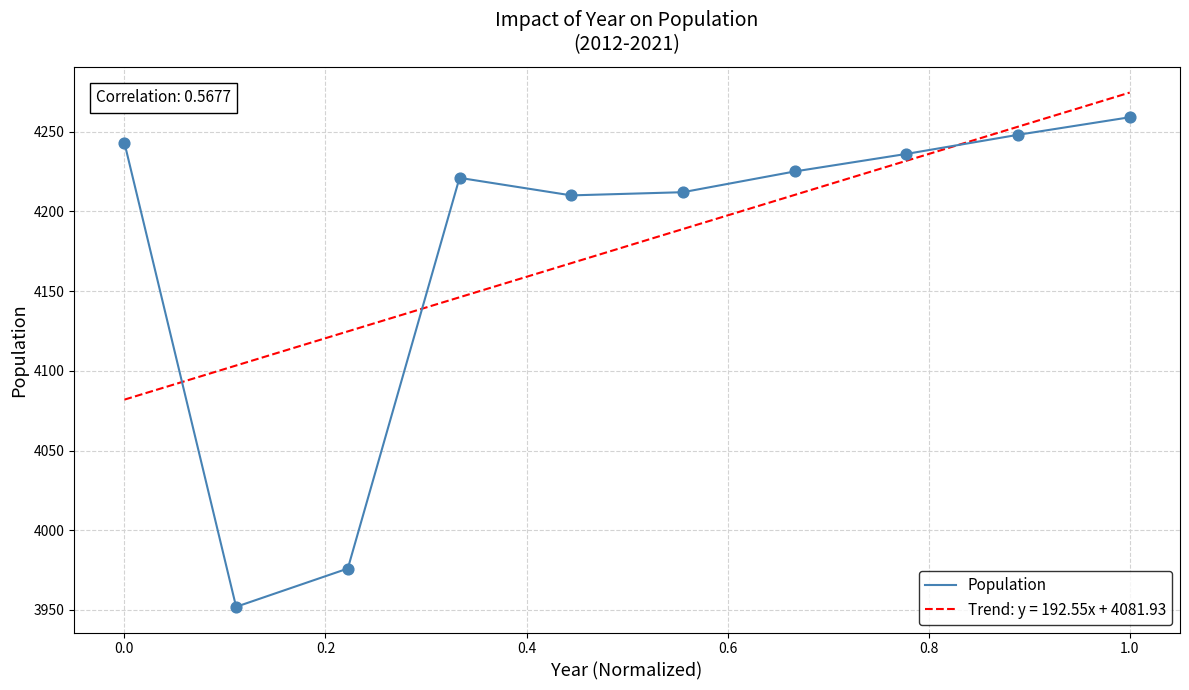

What is the difference between the maximum and minimum values in the Trend: y = 192.55x + 4081.93 series?

192.5